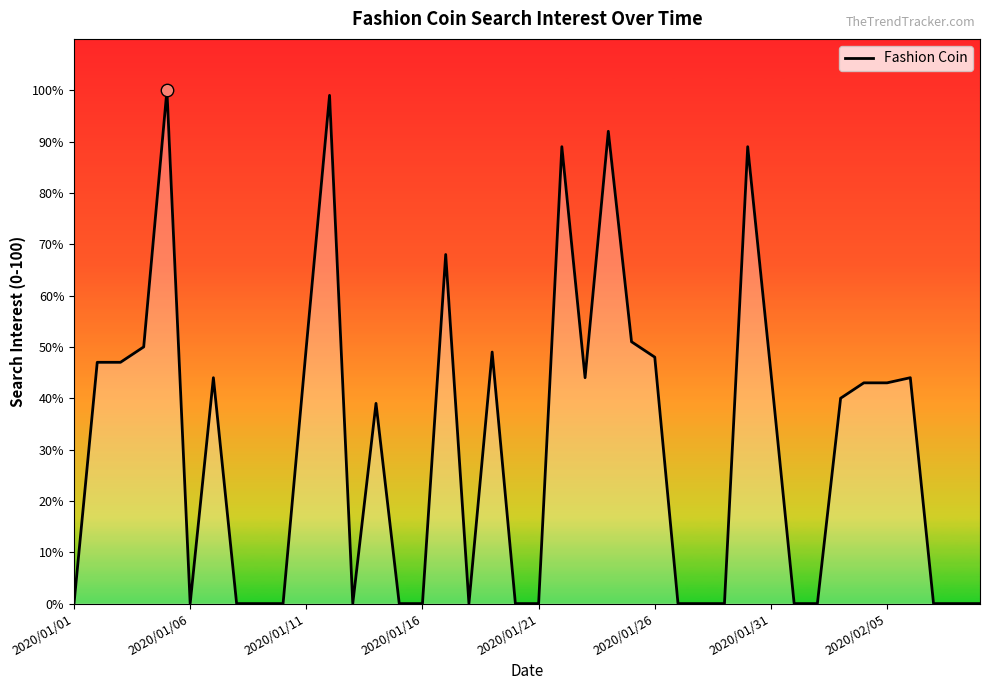

What is the greatest value displayed?

100